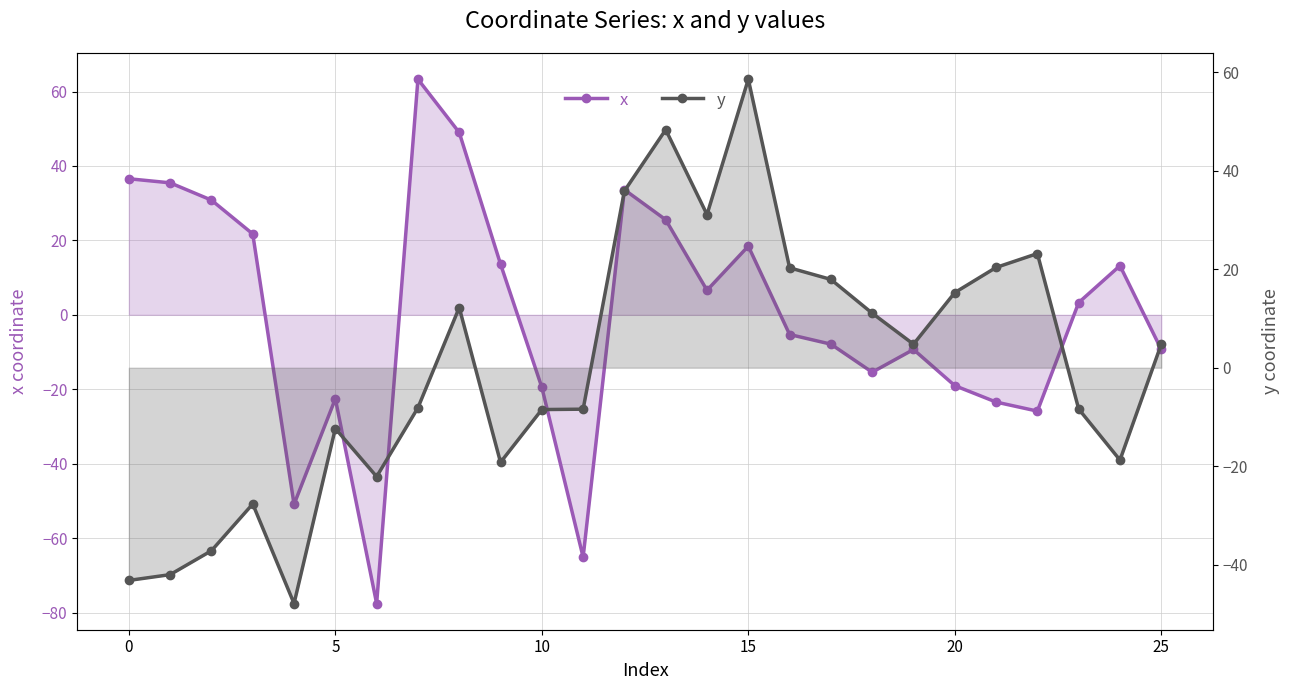

Is the value of x at 30 greater than the value of y at 11?

Yes